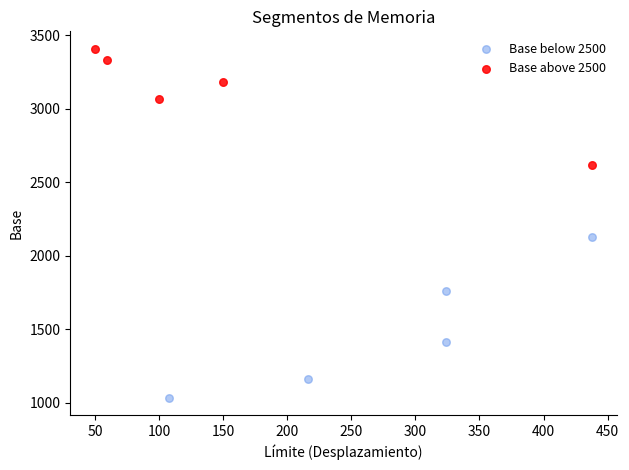

Which series reaches the maximum Y coordinate?

Base above 2500